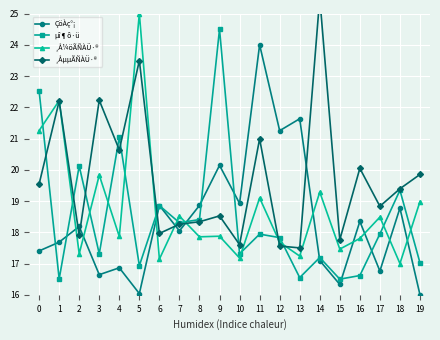

What is the value of the ÇöÀç°¡ point at the 13th from the left?

21.3